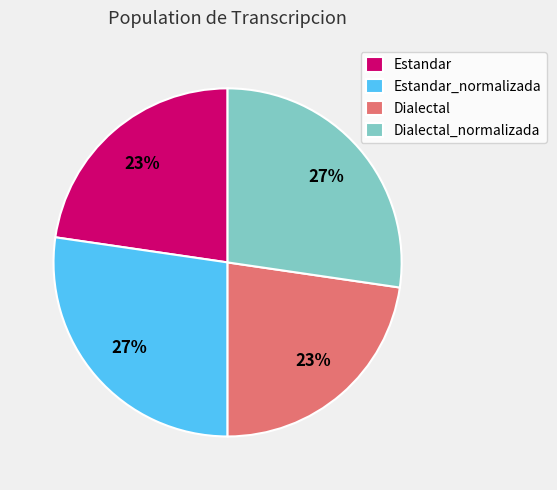

To the nearest percent, what portion does Dialectal represent?

23%